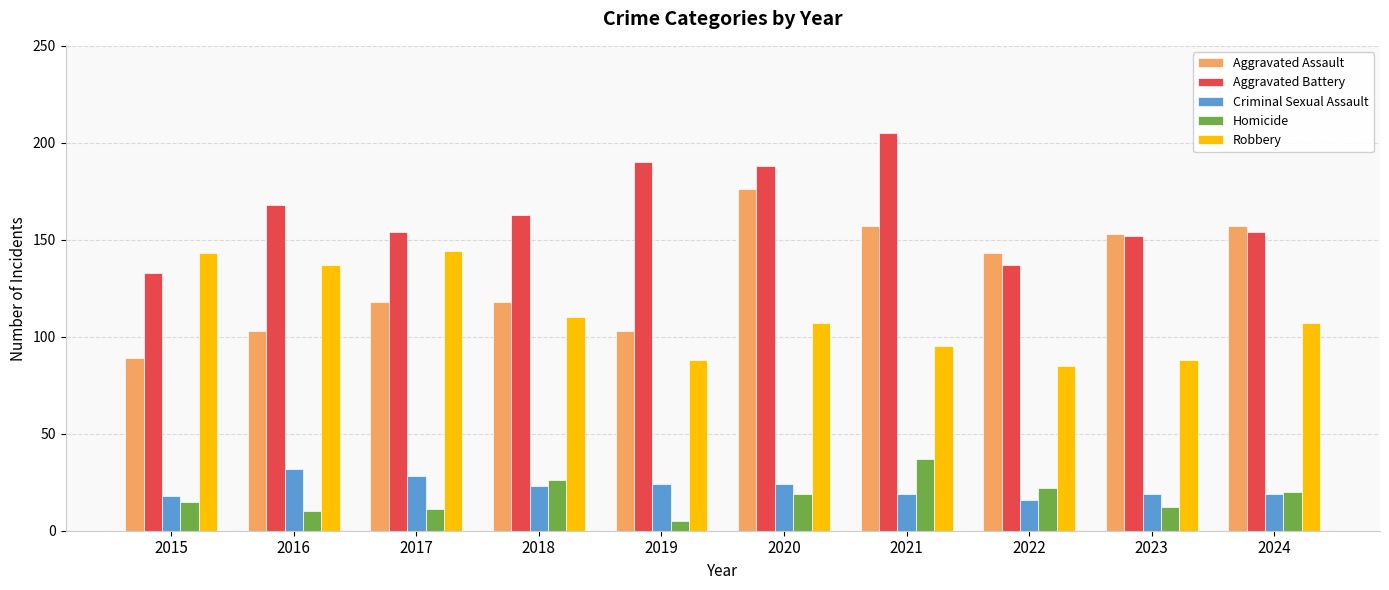

The value of Aggravated Assault at 2023 is 41. True or false?

False